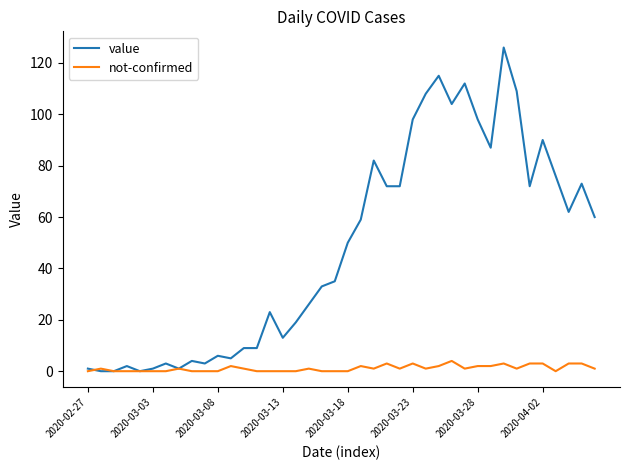

Rank the series by their average value, from lowest to highest.

not-confirmed, value